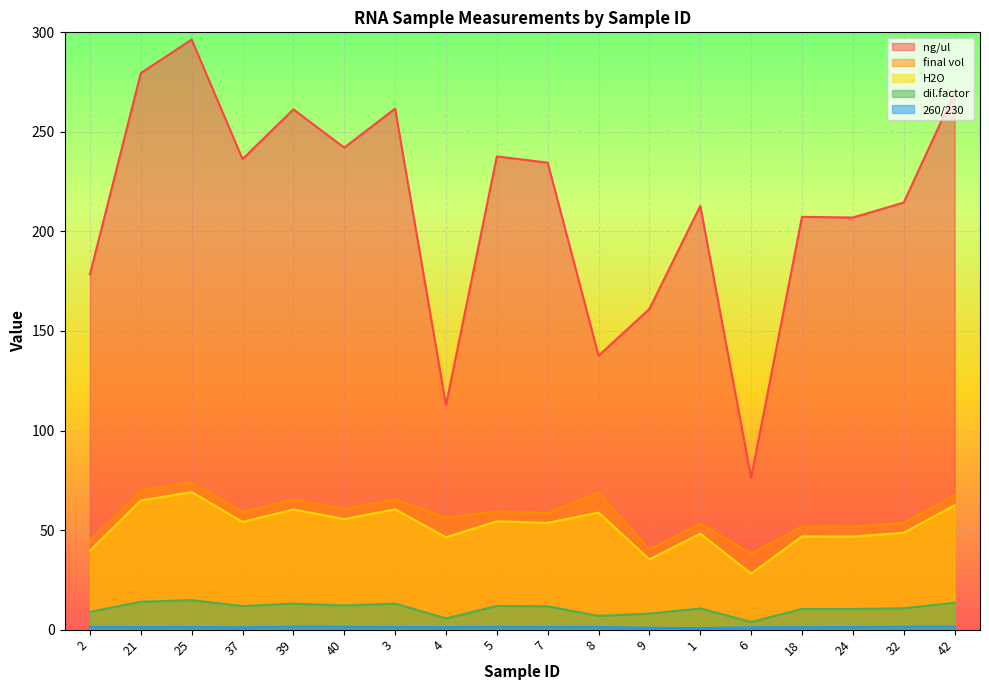

In final vol, how many points are higher than both neighbors (excluding endpoints)?

7